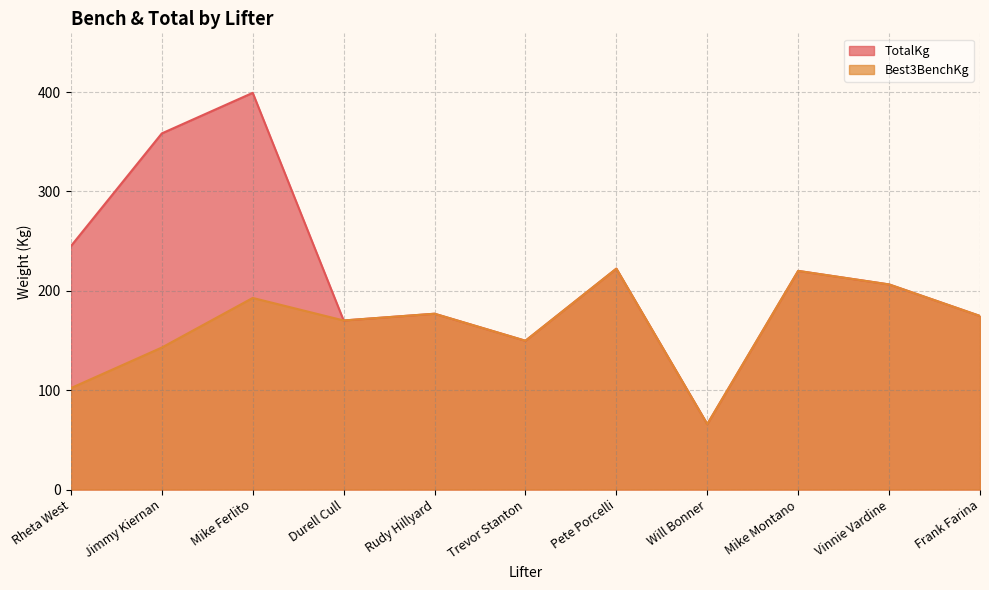

What is the value of the TotalKg point at the 5th from the left?

176.9